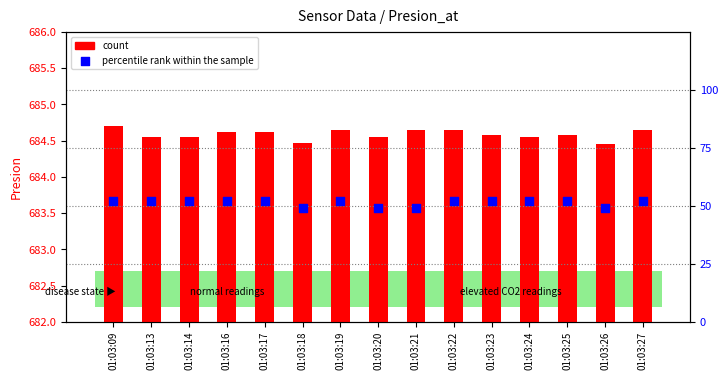

Which series has the widest spread of Y values?

percentile rank within the sample